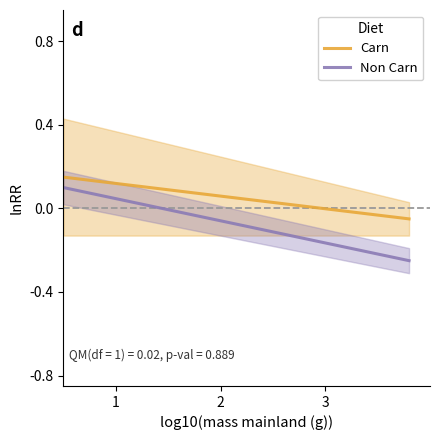

Is the value of Carn at 18 greater than the value of Non Carn at 11?

Yes